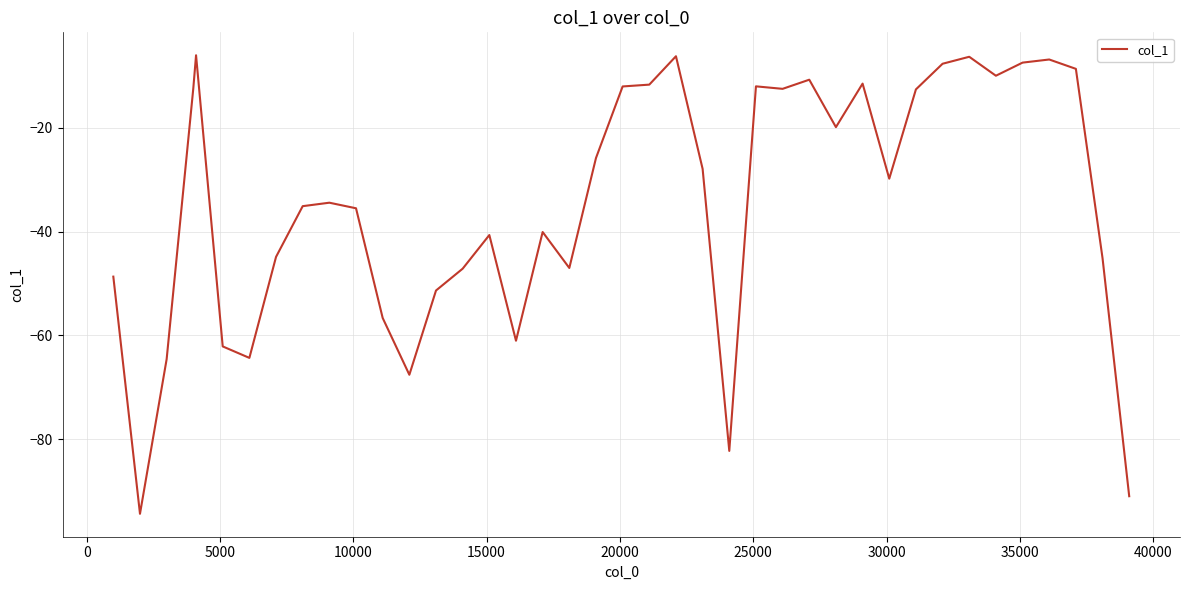

What is the maximum value shown in the chart?

-6.0